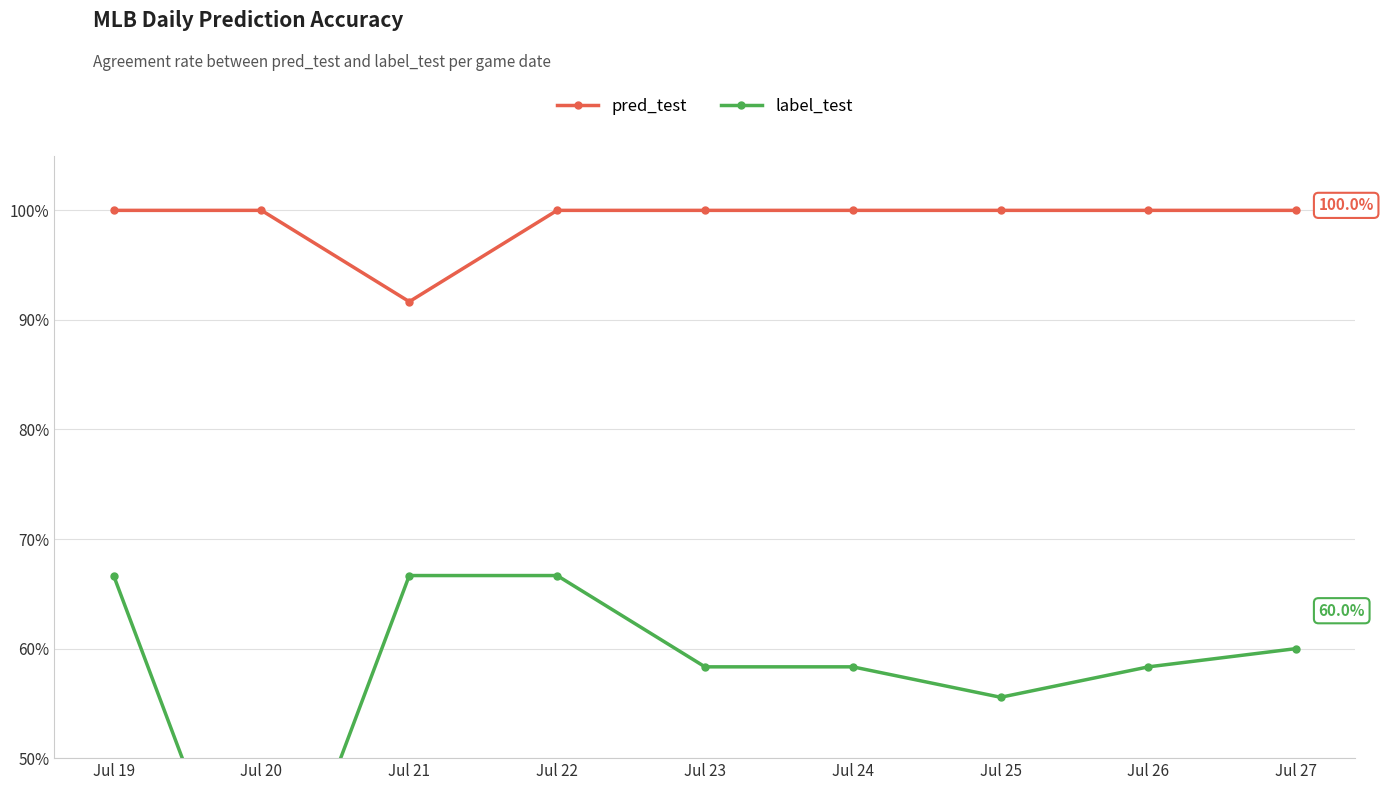

Which category has the highest value in the pred_test series?

Jul 19